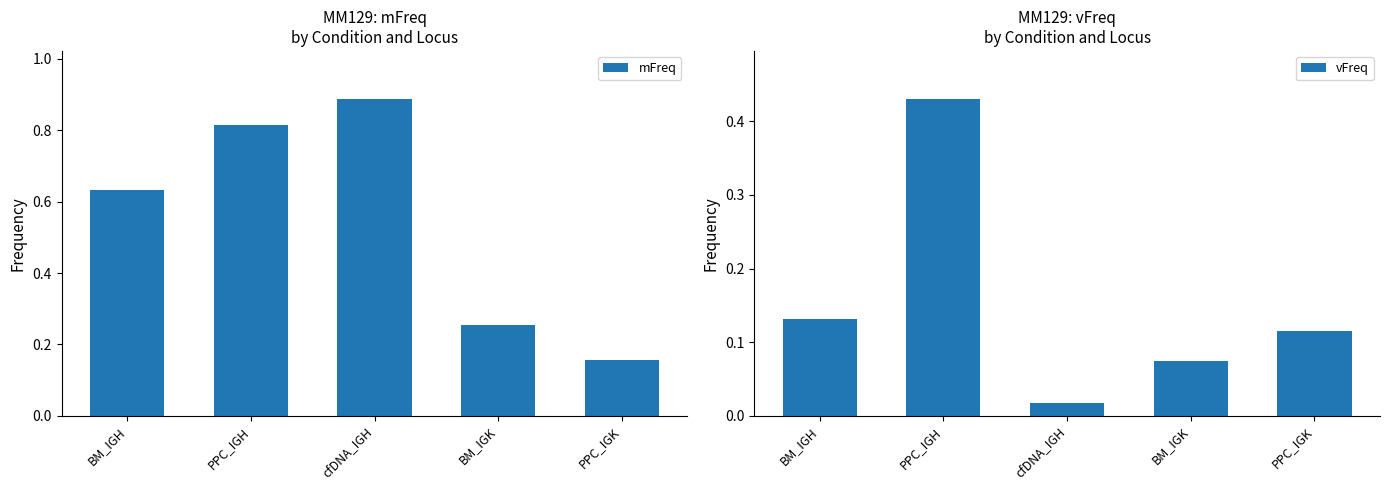

Reading right to left, list all the values displayed in this chart.

mFreq: PPC_IGK=0.2	BM_IGK=0.3	cfDNA_IGH=0.9	PPC_IGH=0.8	BM_IGH=0.6
vFreq: PPC_IGK=0.1	BM_IGK=0.1	cfDNA_IGH=0.0	PPC_IGH=0.4	BM_IGH=0.1